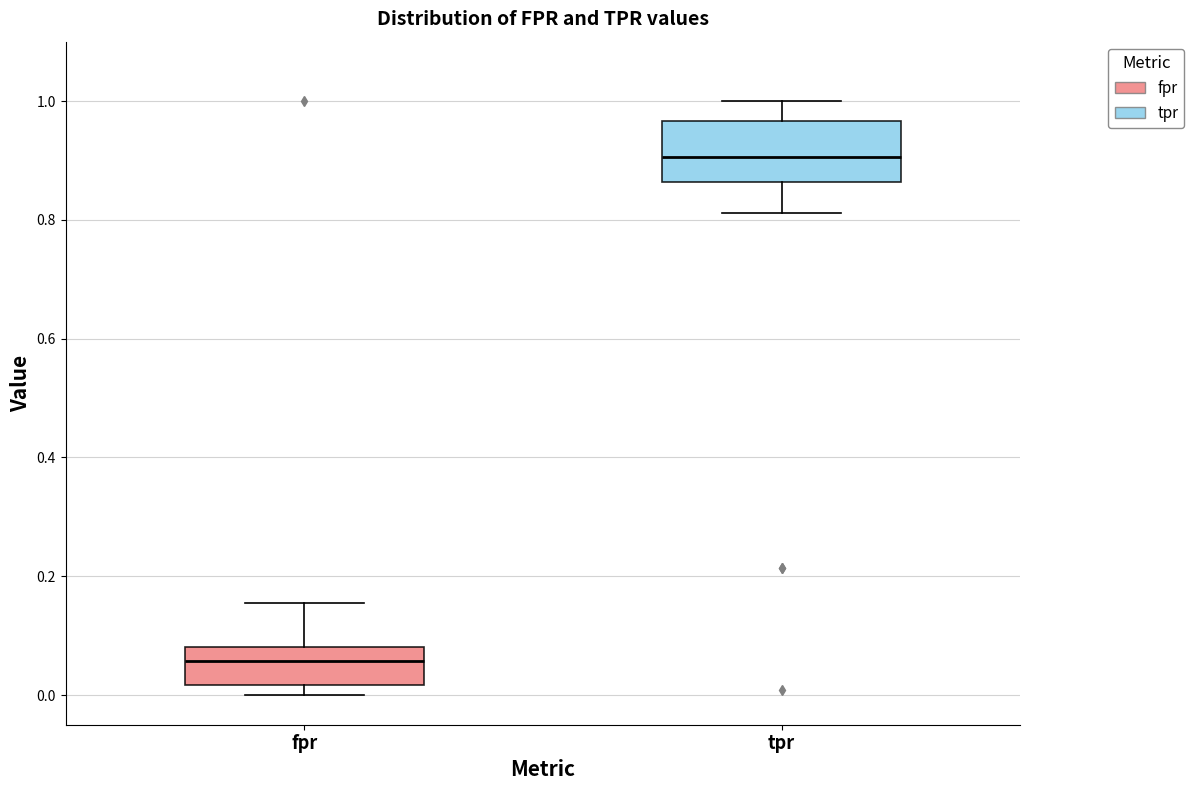

Where is the lower edge of the box for fpr on the y-axis? The values are not printed on the chart, so give them approximately, as read against the axis.

0.02